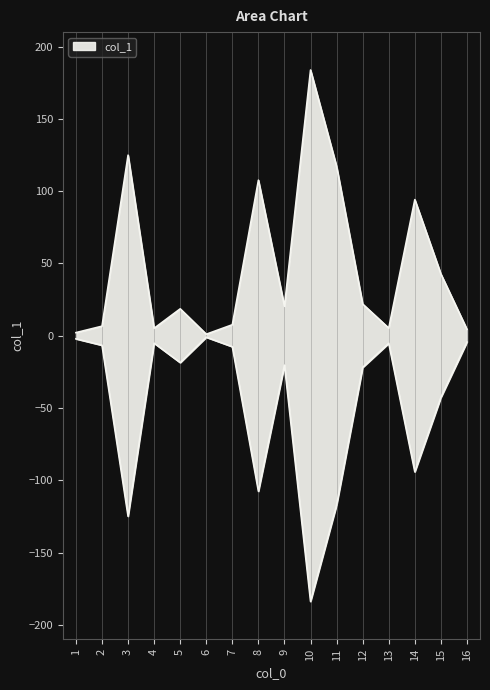

What is the ratio of the value at 8 to the value at 12?

4.9